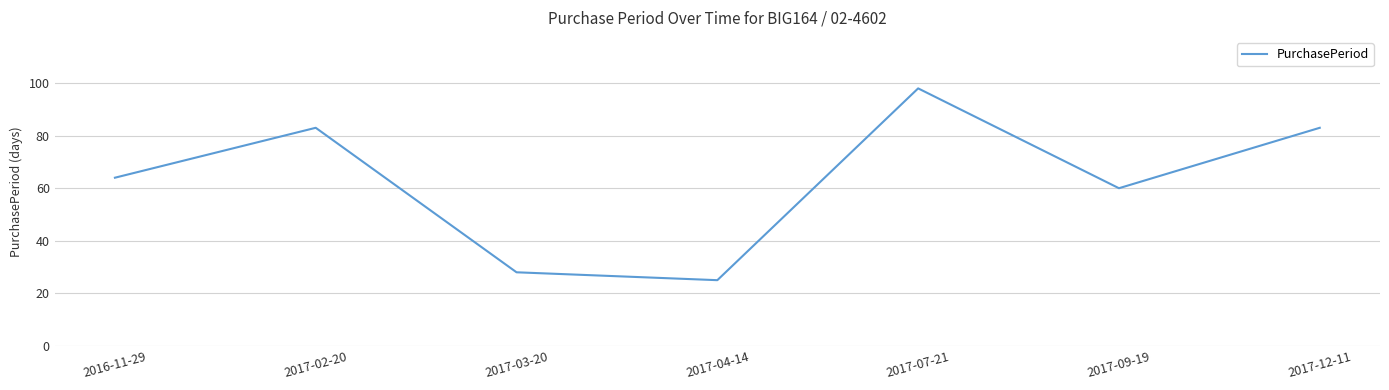

What value does the data have at 2017-09-19, to the nearest 10?

60